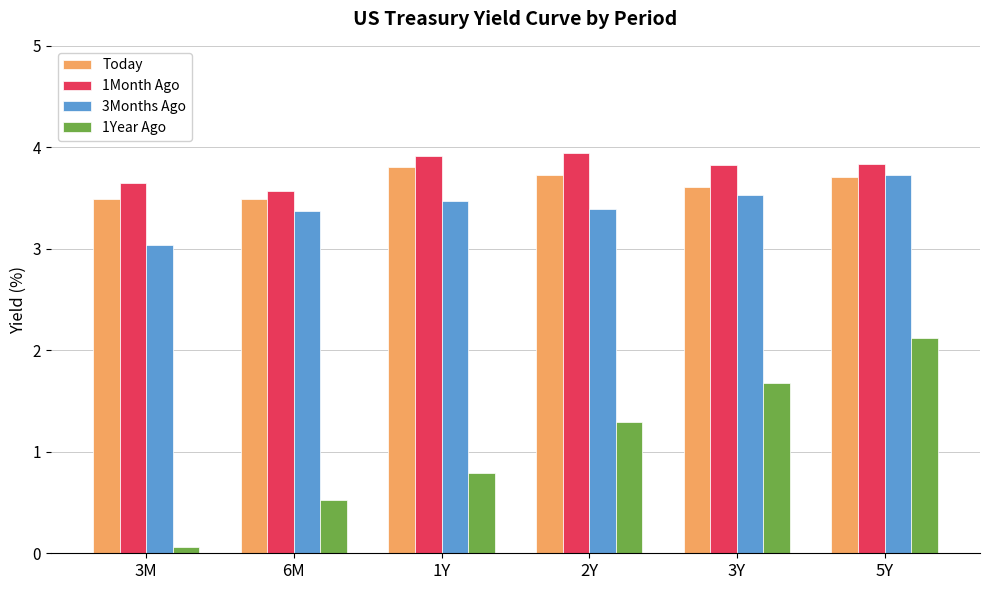

At how many categories does at least one series exceed 3?

6